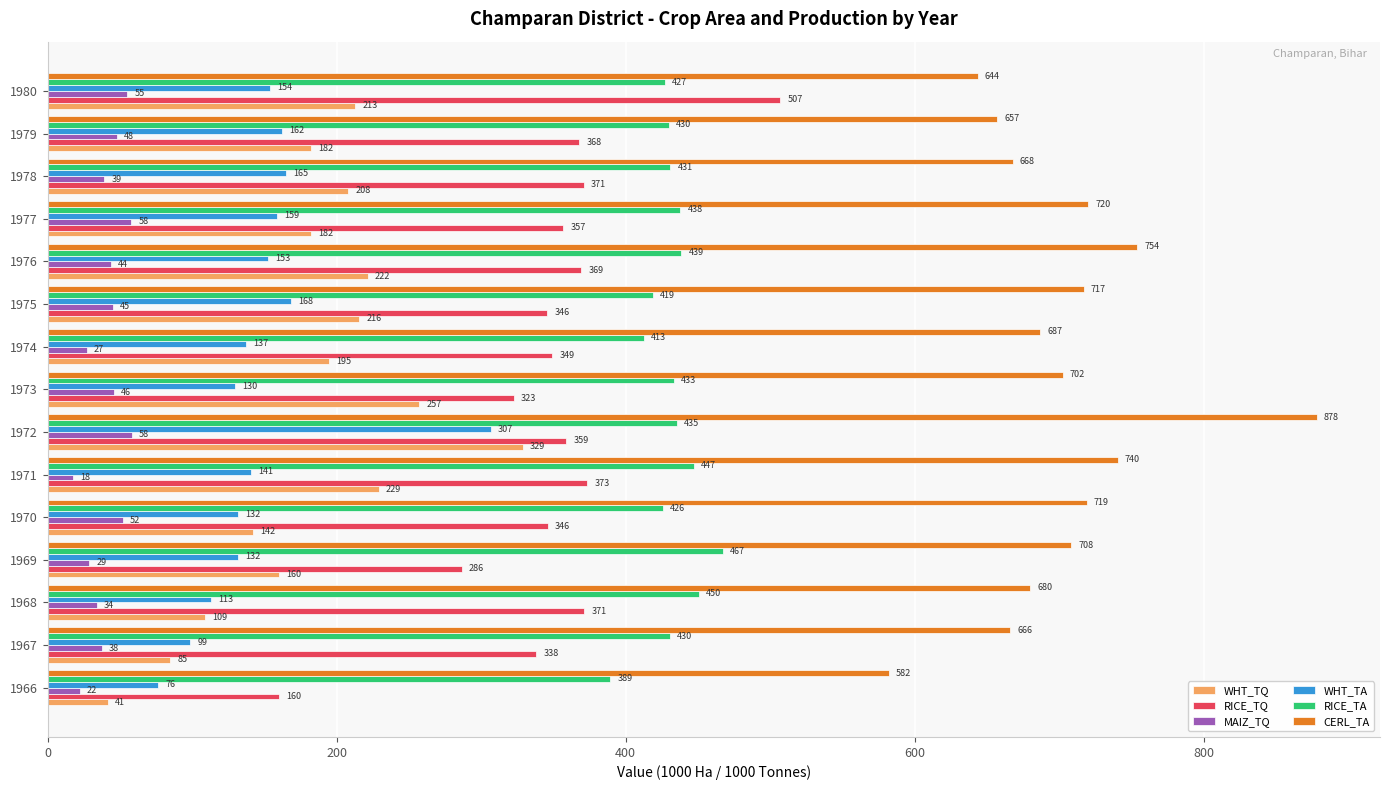

What is the lowest value of the RICE_TA series?

389.5